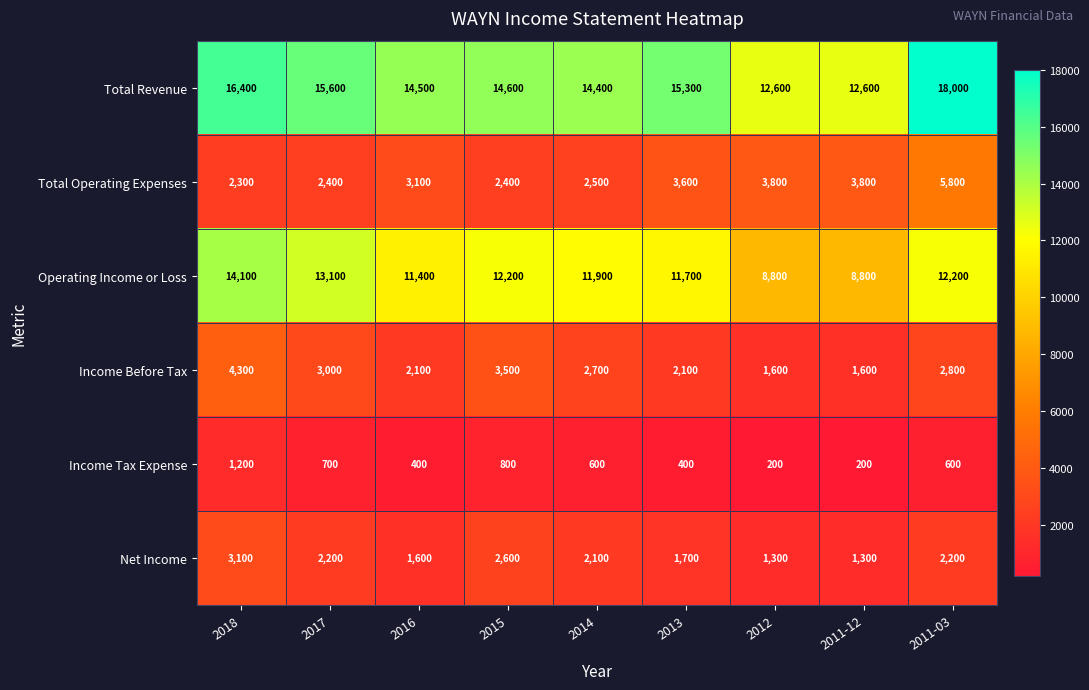

Where is Income Before Tax nearest to the value 2950?

2017